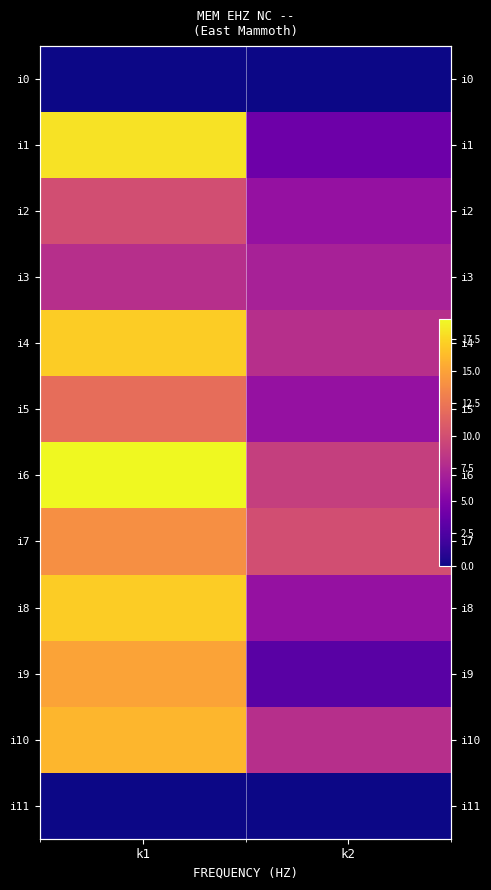

The i6 series shows 19 at k1. True or false?

True